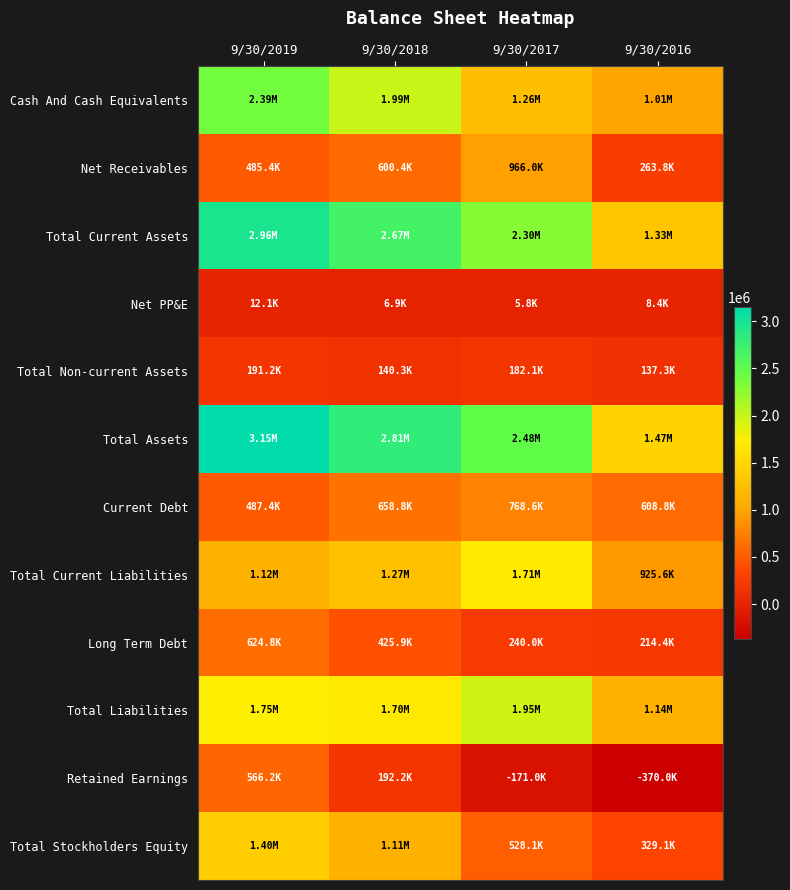

Reading left to right, list all the values displayed in this chart.

Cash And Cash Equivalents: 9/30/2019=2391110	9/30/2018=1993192	9/30/2017=1259070	9/30/2016=1007011
Net Receivables: 9/30/2019=485387	9/30/2018=600440	9/30/2017=965957	9/30/2016=263777
Total Current Assets: 9/30/2019=2958535	9/30/2018=2671113	9/30/2017=2295287	9/30/2016=1331783
Net PP&E: 9/30/2019=12144	9/30/2018=6927	9/30/2017=5793	9/30/2016=8436
Total Non-current Assets: 9/30/2019=191166	9/30/2018=140300	9/30/2017=182055	9/30/2016=137346
Total Assets: 9/30/2019=3149703	9/30/2018=2811415	9/30/2017=2477343	9/30/2016=1469130
Current Debt: 9/30/2019=487360	9/30/2018=658750	9/30/2017=768567	9/30/2016=608810
Total Current Liabilities: 9/30/2019=1120837	9/30/2018=1272615	9/30/2017=1709265	9/30/2016=925642
Long Term Debt: 9/30/2019=624769	9/30/2018=425878	9/30/2017=239956	9/30/2016=214384
Total Liabilities: 9/30/2019=1745606	9/30/2018=1698494	9/30/2017=1949222	9/30/2016=1140027
Retained Earnings: 9/30/2019=566153	9/30/2018=192241	9/30/2017=-171001	9/30/2016=-370019
Total Stockholders Equity: 9/30/2019=1404097	9/30/2018=1112921	9/30/2017=528121	9/30/2016=329103